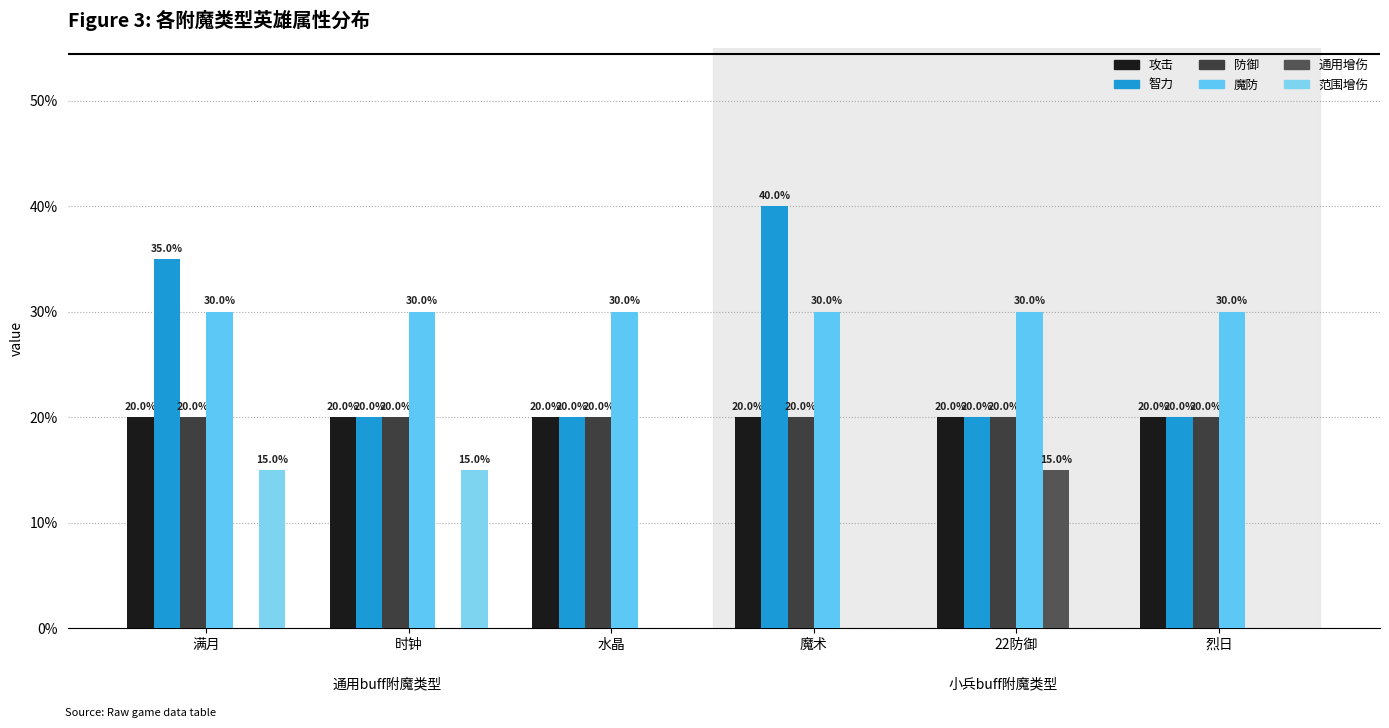

What are all the series names shown in the legend?

攻击, 智力, 防御, 魔防, 通用增伤, 范围增伤